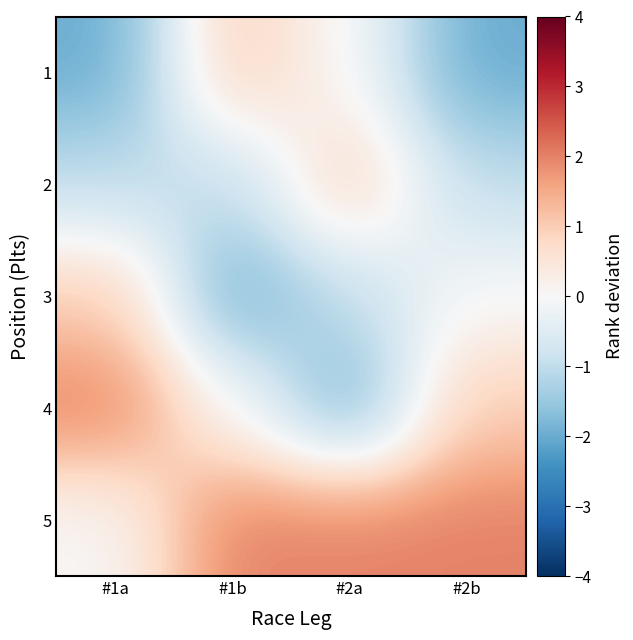

Between #1b and #2a, which series saw the biggest shift?

2